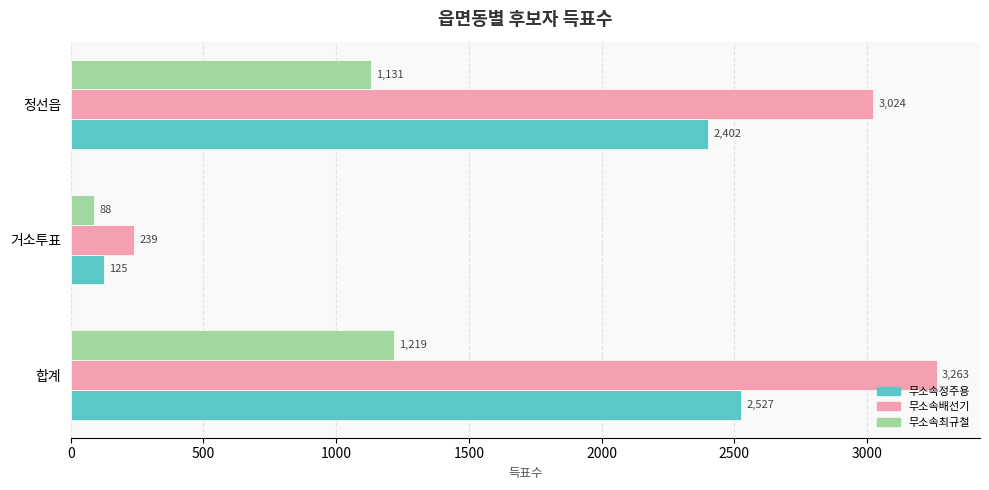

Which series changed the most between 합계 and 거소투표?

무소속배선기